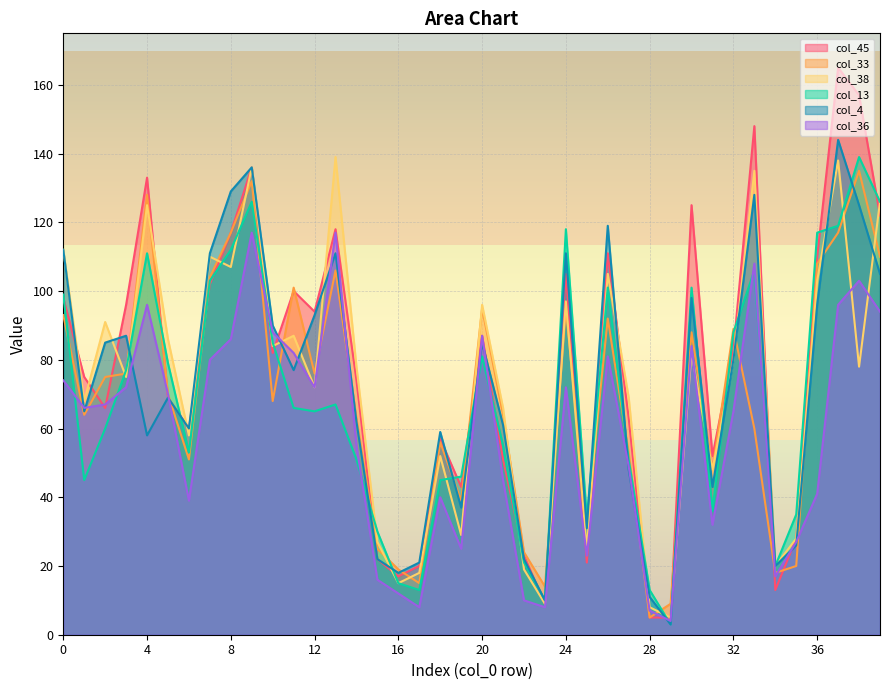

What is the value of the col_33 point at the 27th from the left?

92